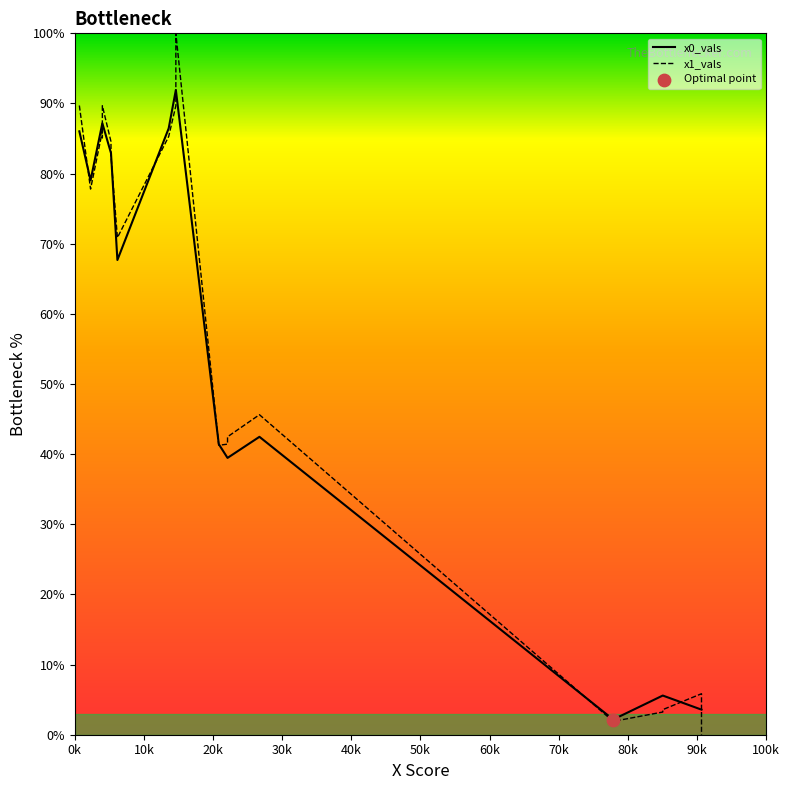

Which series reaches the maximum Y coordinate?

x1_vals